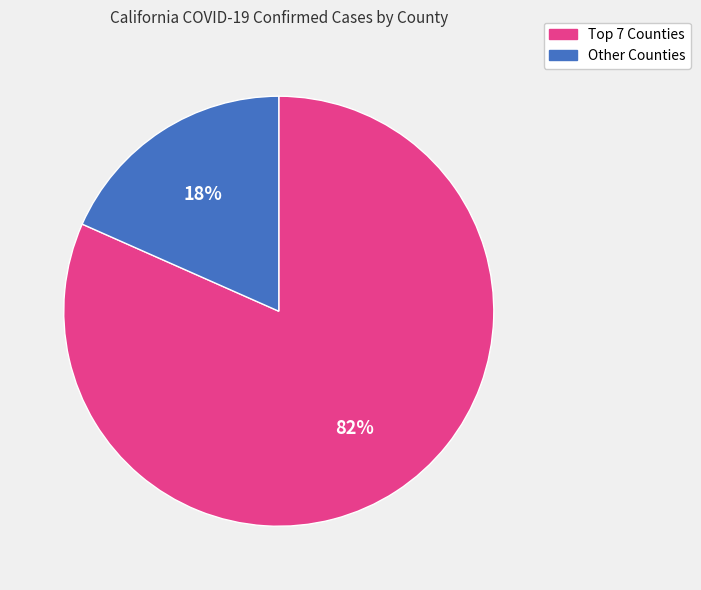

Is there a majority slice in this chart?

Yes